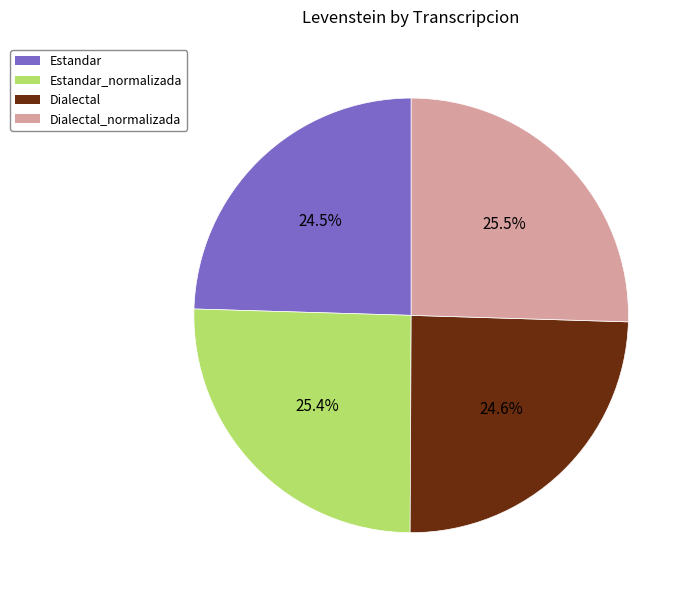

Approximately how many times larger is the value at Estandar_normalizada compared to Dialectal?

1.0